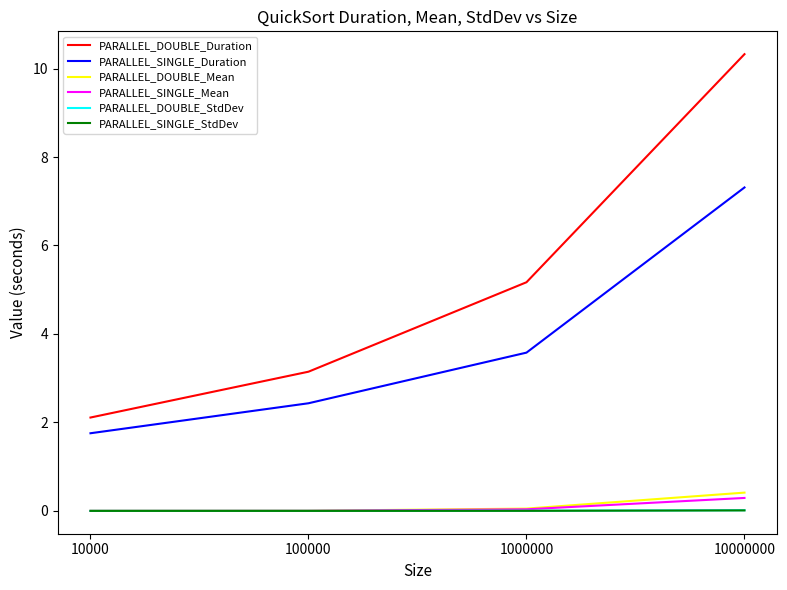

True or false: PARALLEL_SINGLE_Duration has a value of 1.5 at 10000000.

False